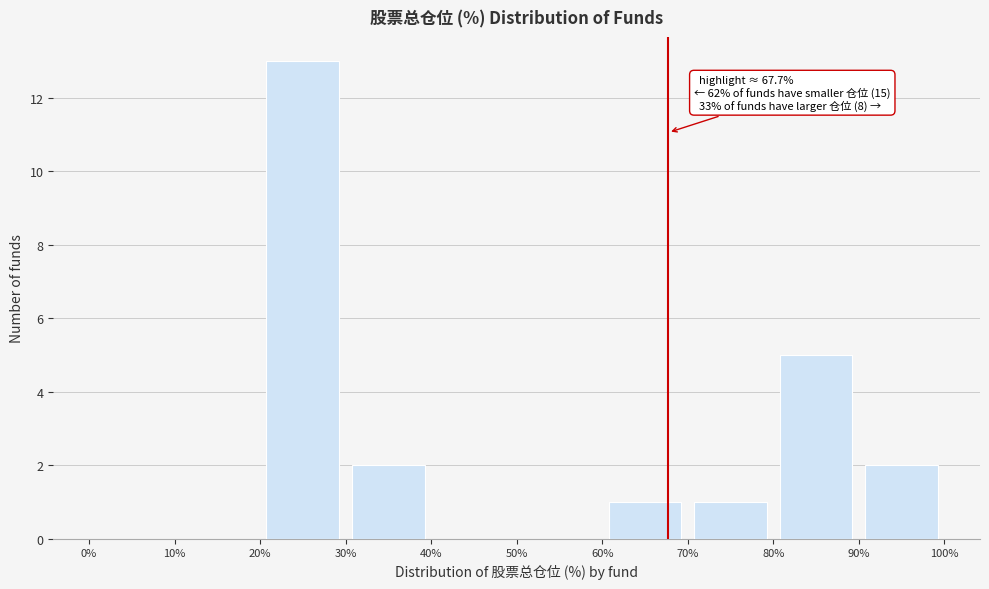

Over which range of the x-axis is the bar tallest?

20% to 30%